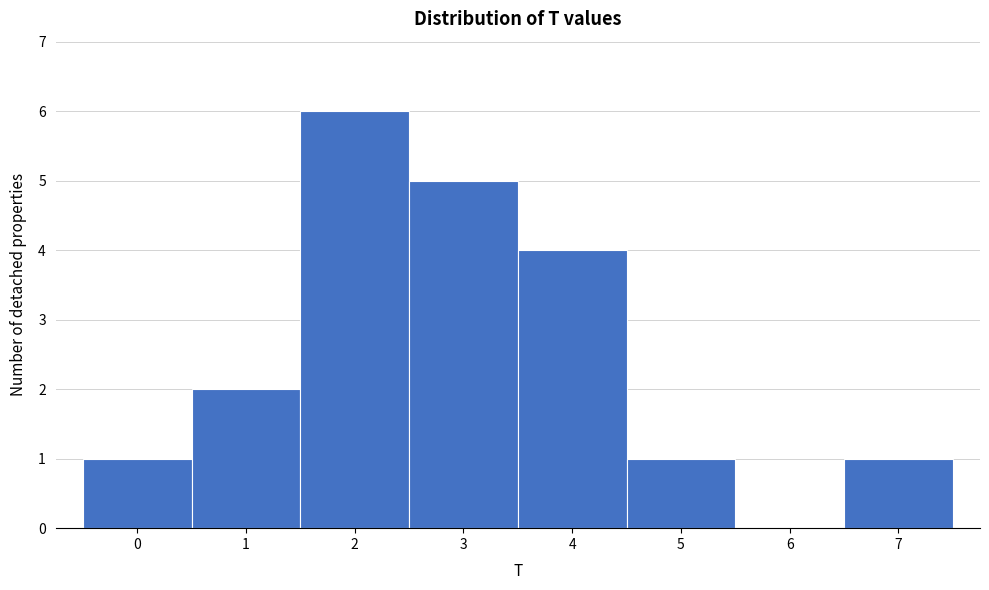

Reading left to right, list every bar in this chart as the range it spans on the x-axis followed by its height. The values are not printed on the chart, so give them approximately, as read against the axis.

-0.5 to 0.5: 1
0.5 to 1.5: 2
1.5 to 2.5: 6
2.5 to 3.5: 5
3.5 to 4.5: 4
4.5 to 5.5: 1
5.5 to 6.5: 0
6.5 to 7.5: 1